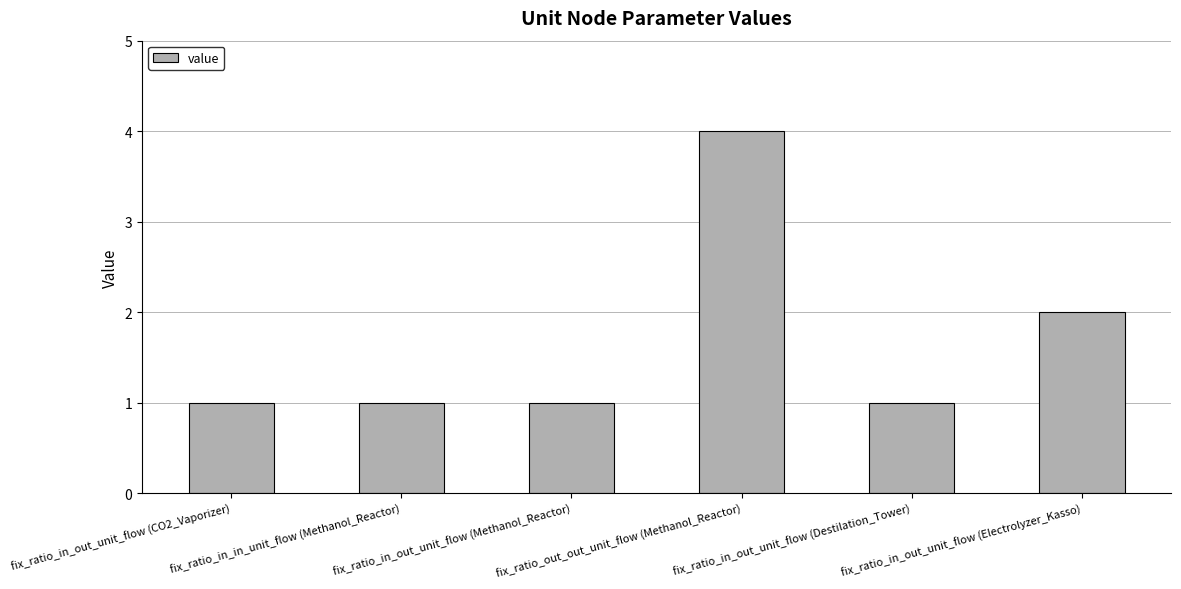

What is the value of the 5th bar from the left?

1